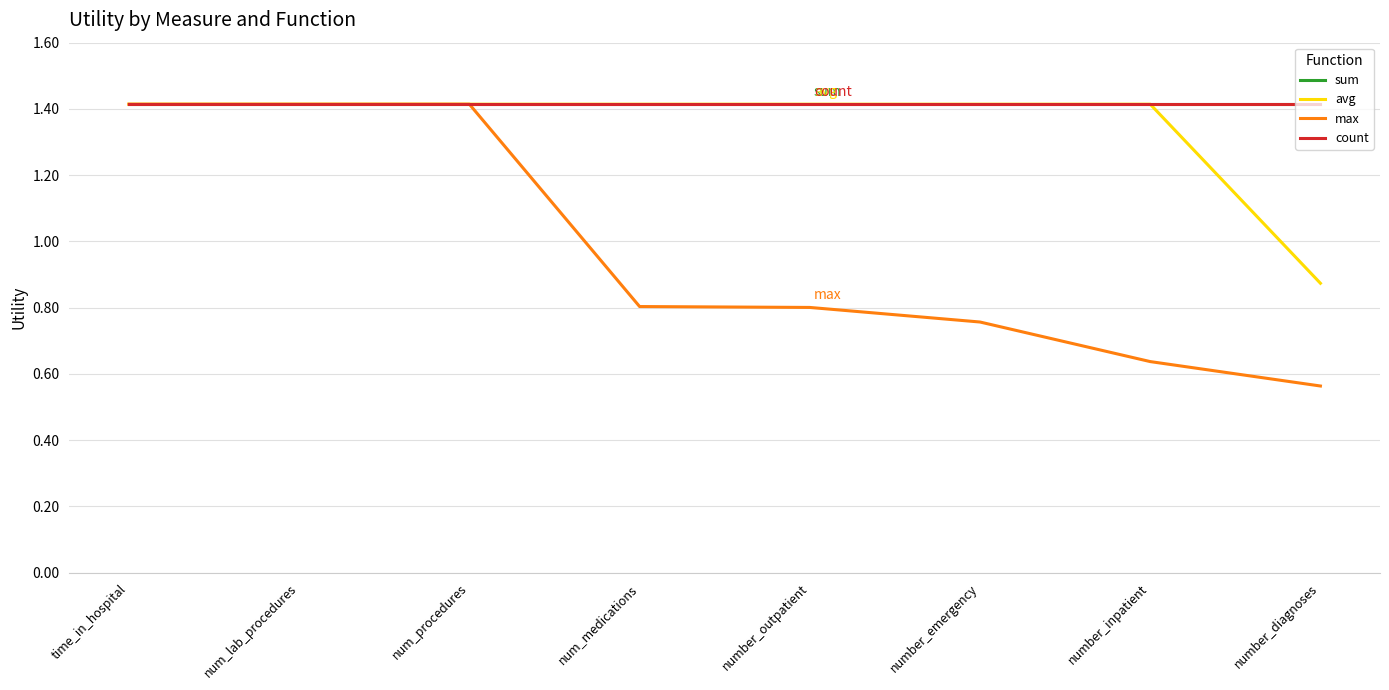

Is this an area chart (filled region under the line)?

No